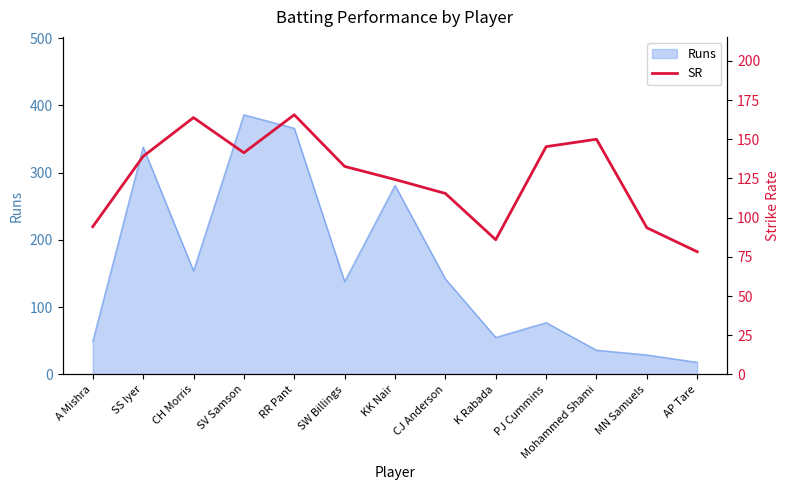

The chart shows a value of 132.7 at SW Billings. True or false?

True